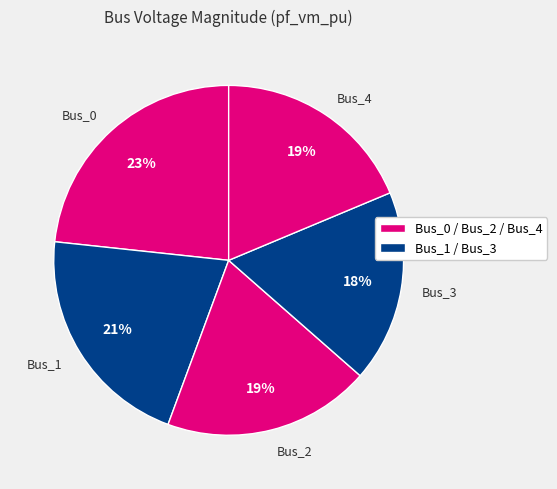

Count the number of slices in the pie.

5